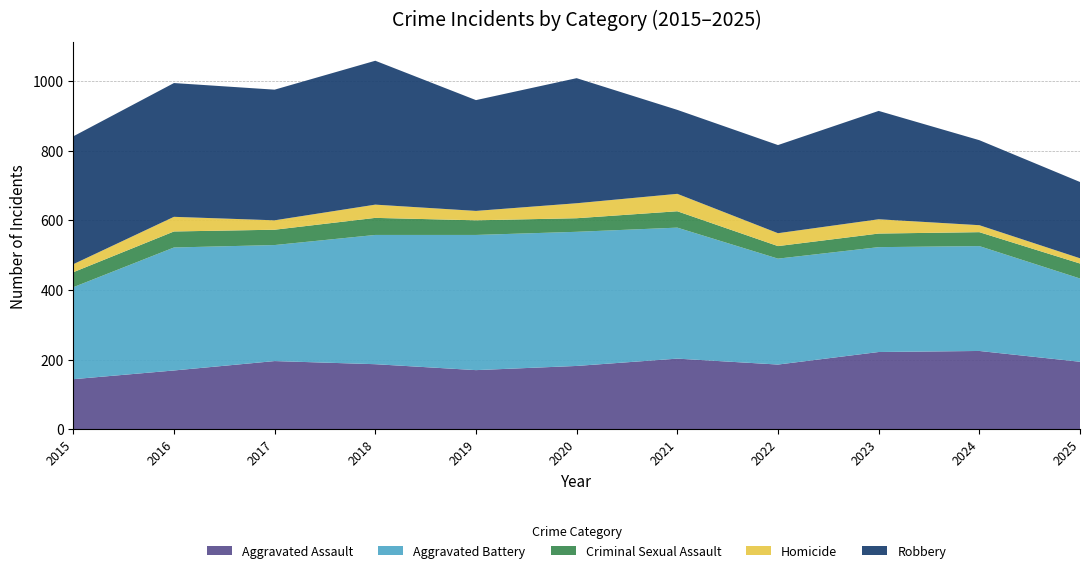

Reading left to right, transcribe all the data shown in this chart.

Aggravated Assault: 2015=144	2016=169	2017=196	2018=187	2019=170	2020=182	2021=203	2022=186	2023=222	2024=225	2025=194
Aggravated Battery: 2015=264	2016=353	2017=333	2018=371	2019=388	2020=385	2021=376	2022=304	2023=301	2024=301	2025=239
Criminal Sexual Assault: 2015=43	2016=46	2017=44	2018=49	2019=42	2020=39	2021=47	2022=36	2023=39	2024=40	2025=43
Homicide: 2015=23	2016=42	2017=27	2018=38	2019=27	2020=43	2021=50	2022=37	2023=41	2024=20	2025=15
Robbery: 2015=367	2016=384	2017=375	2018=413	2019=318	2020=359	2021=241	2022=253	2023=311	2024=244	2025=219